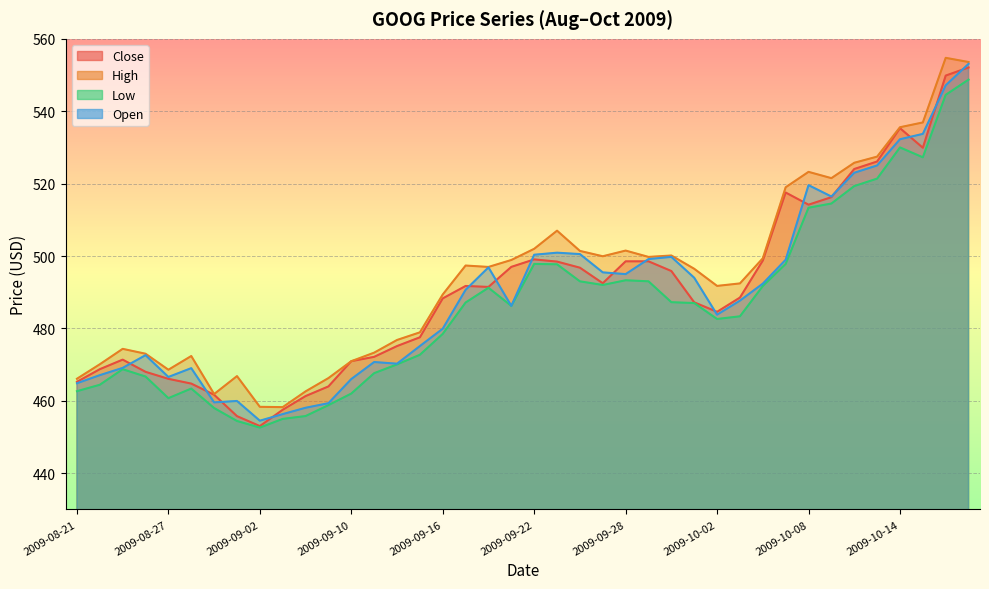

List the series in order of their peak value, highest first.

High, Open, Close, Low